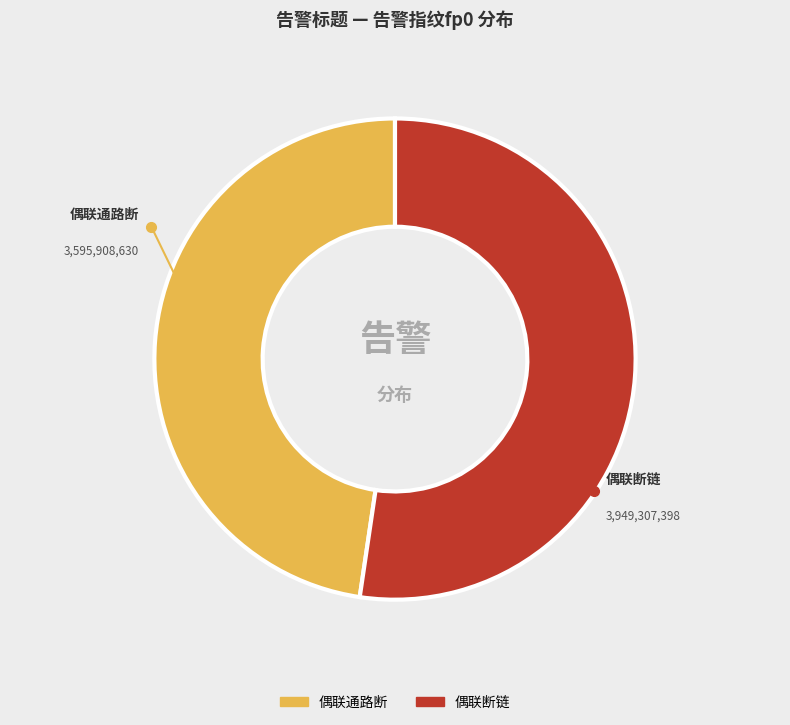

True or false: 偶联断链 accounts for 62% of the total.

False